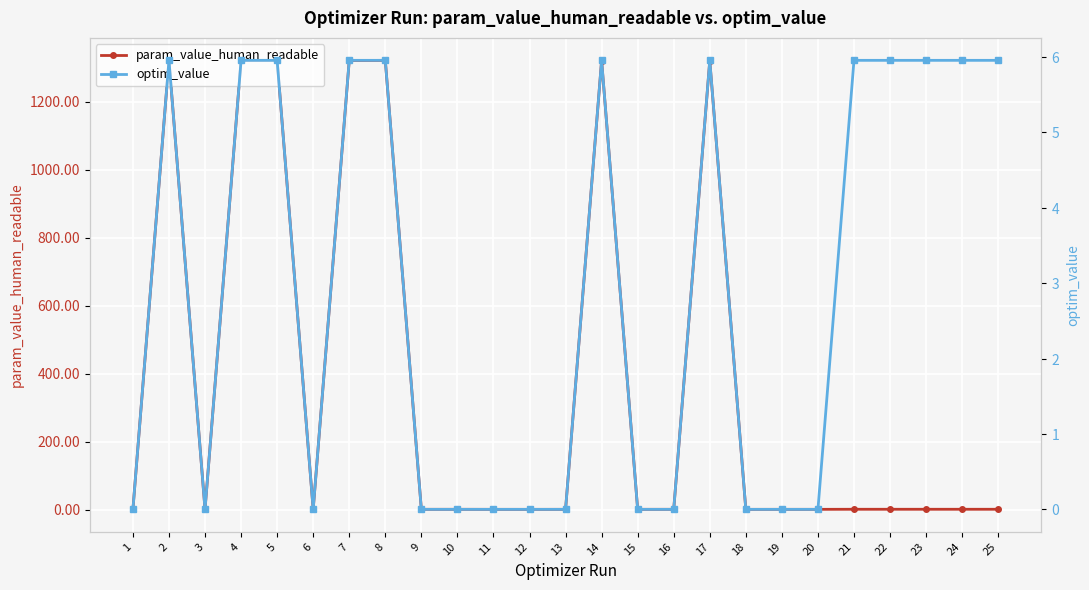

At which category does param_value_human_readable reach its first local valley?

3